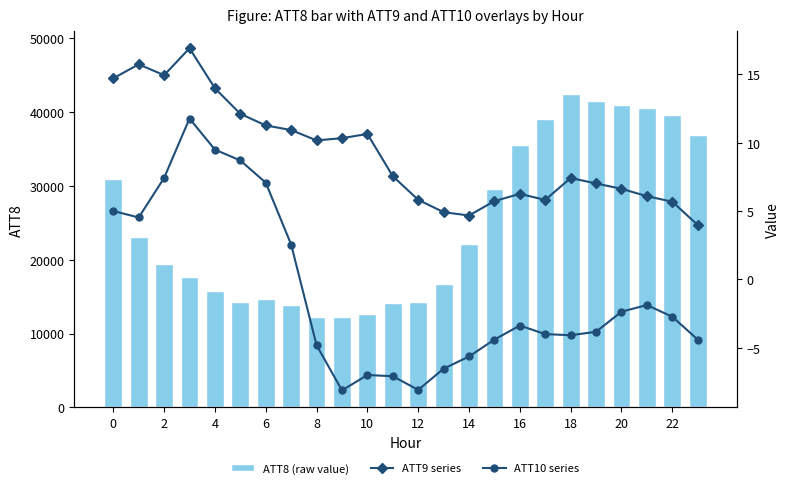

How many data points does each series have?

24